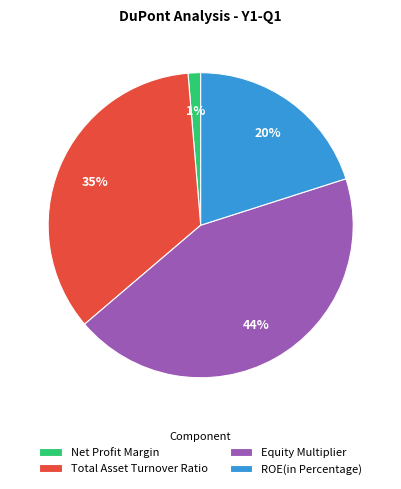

How many segments does this pie chart have?

4